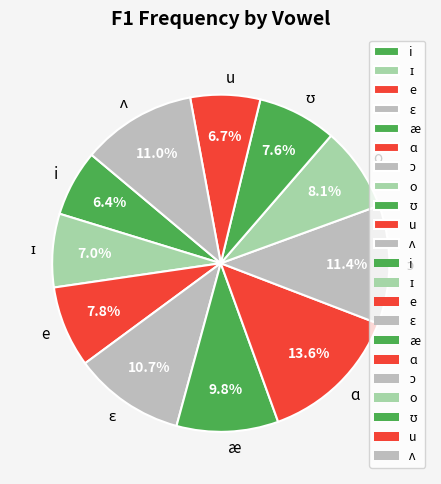

Which slice is the largest?

ɑ